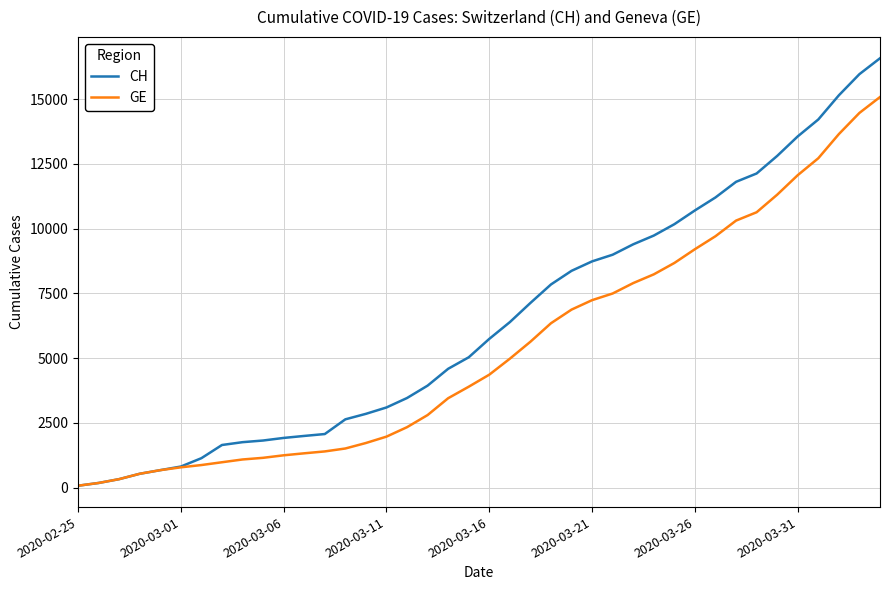

Does the chart have visible grid lines?

Yes